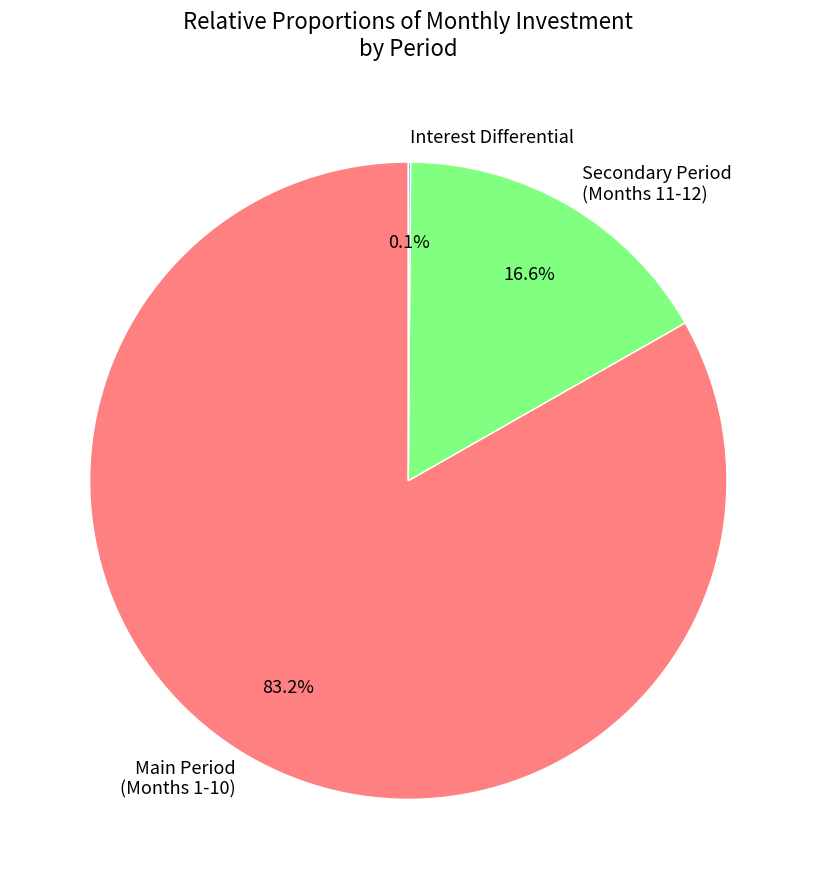

Is there a majority slice in this chart?

Yes